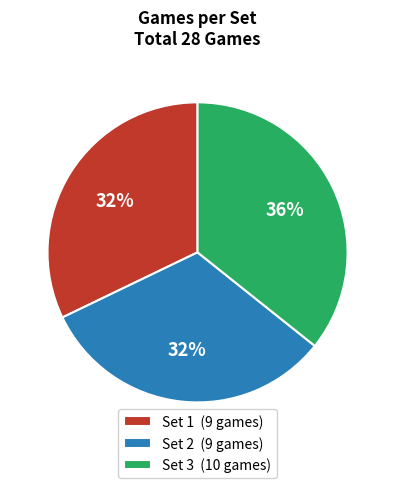

Which category has the biggest portion of the pie?

Set 3